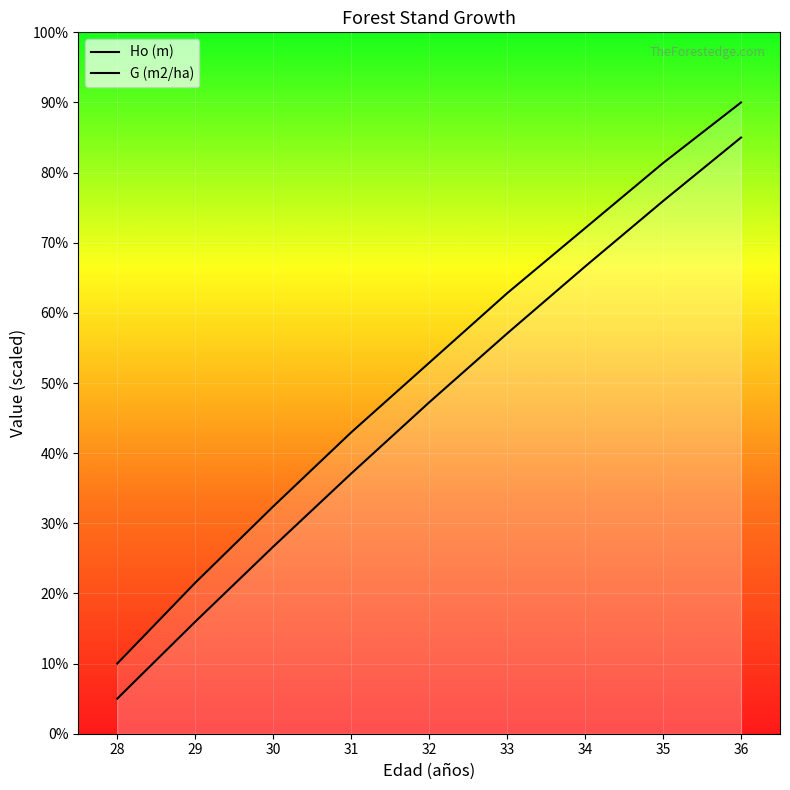

Is this an area chart (filled region under the line)?

No